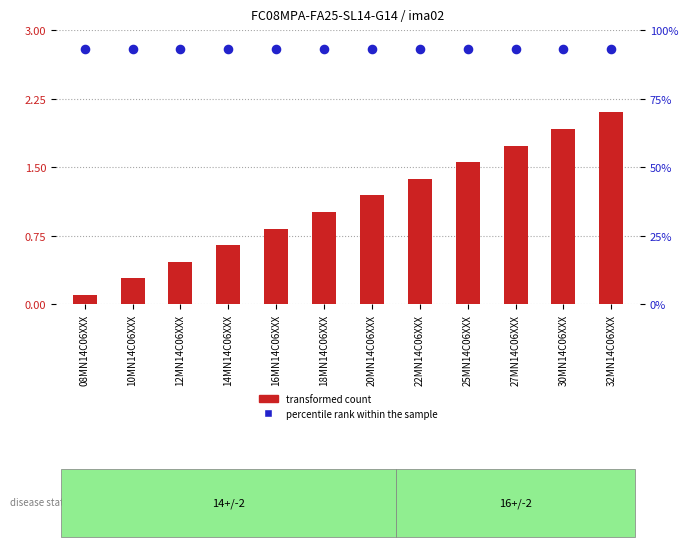

Which series has the largest total across all categories?

percentile rank within the sample